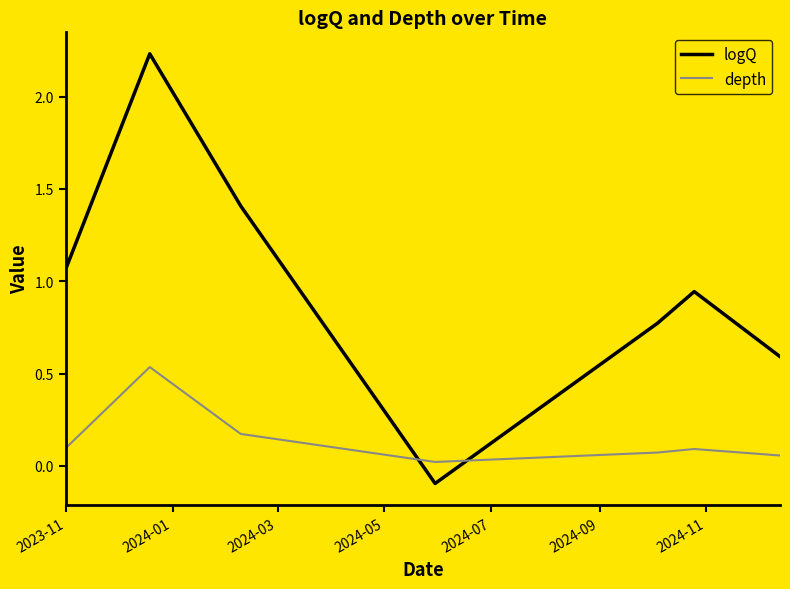

How many intersections are there between depth and logQ?

2